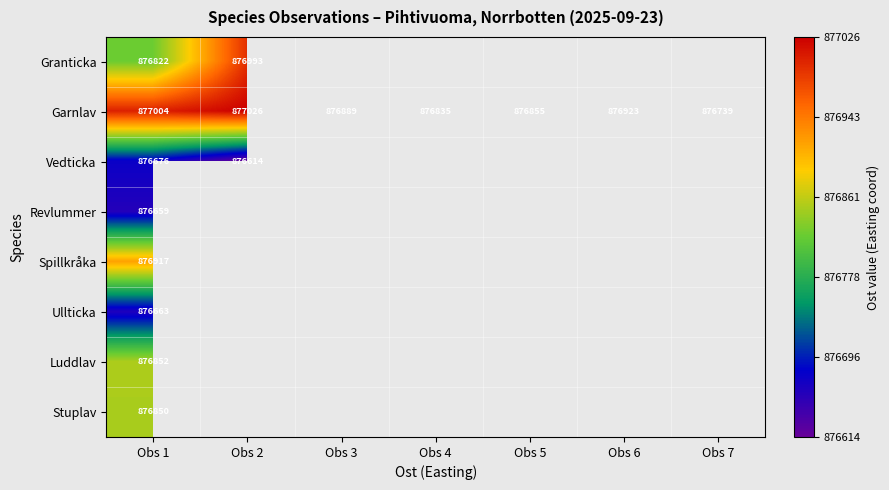

What is the difference between the Garnlav values at Obs 7 and Obs 5?

116